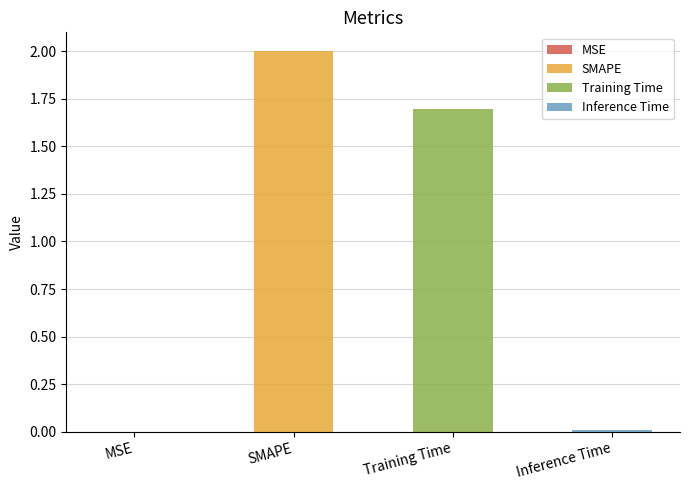

How many data points does each series have?

4